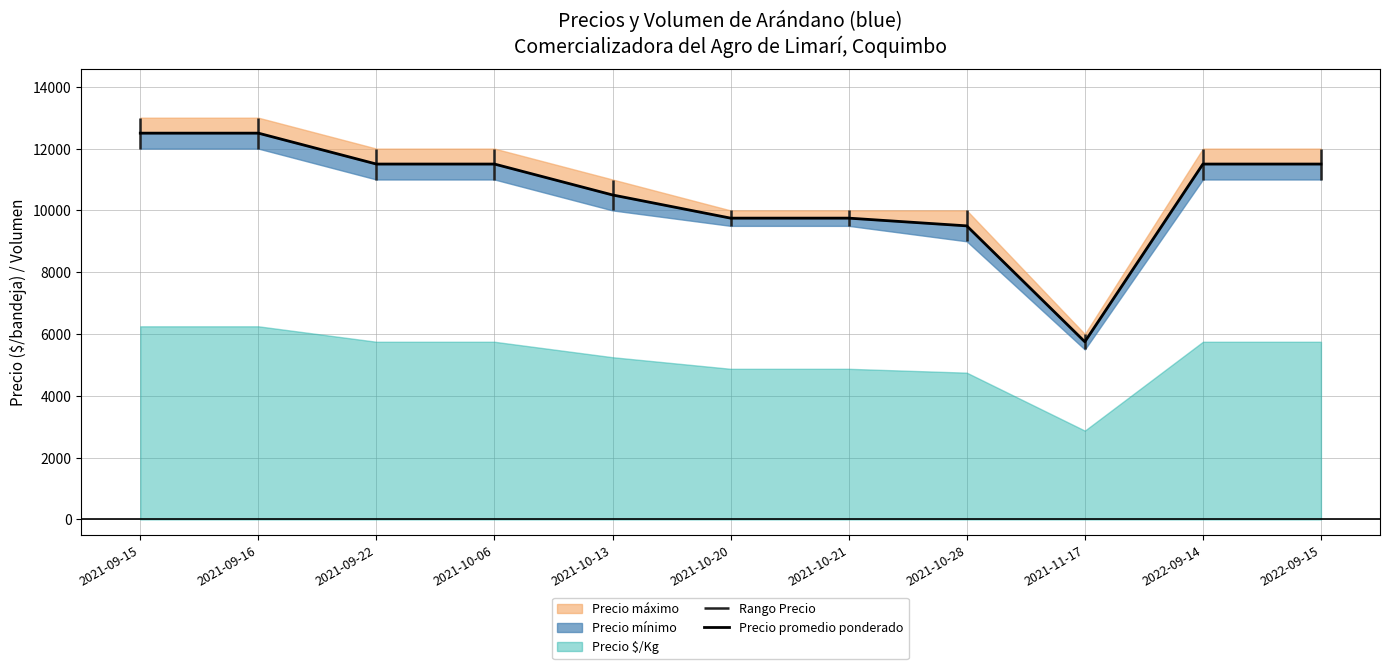

List the labels in order of value, largest first.

2021-09-15, 2021-09-16, 2021-09-22, 2021-10-06, 2022-09-14, 2022-09-15, 2021-10-13, 2021-10-20, 2021-10-21, 2021-10-28, 2021-11-17